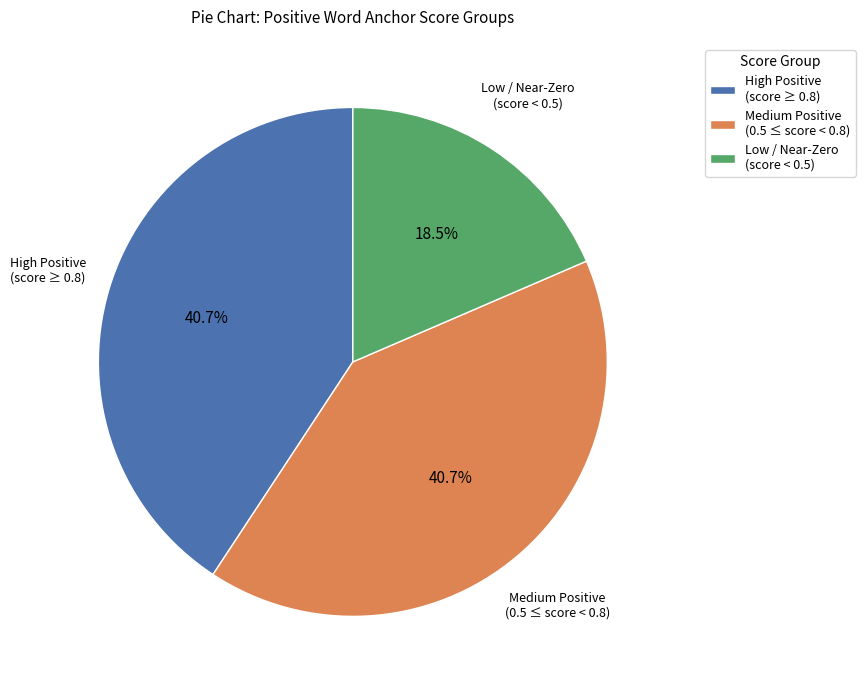

Is there any slice that represents more than half of the pie?

No